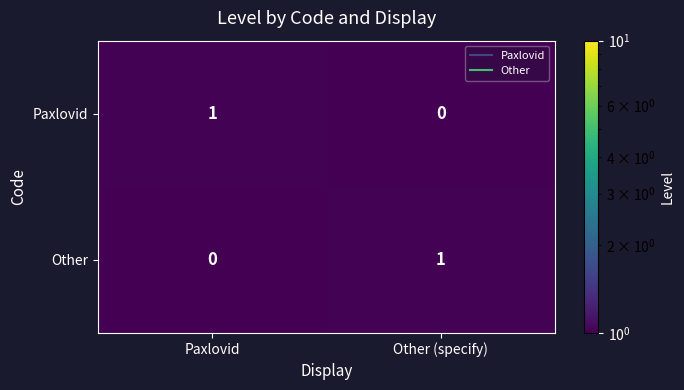

At Paxlovid, list the series in order from largest to smallest.

Paxlovid, Other